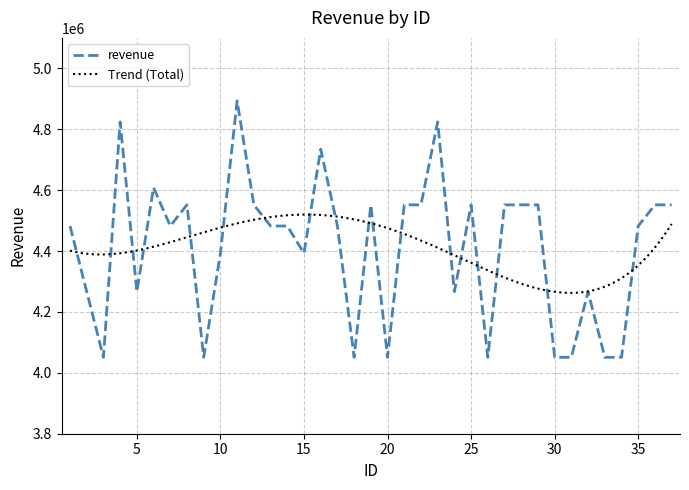

What is the greatest value displayed?

4893483.4